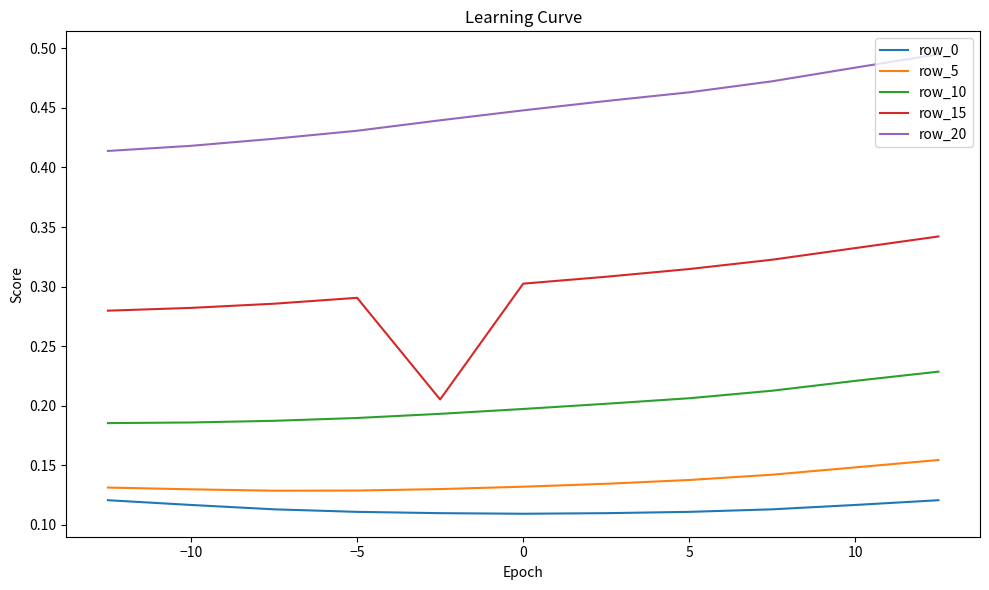

True or false: row_15 and row_0 intersect in this chart.

False